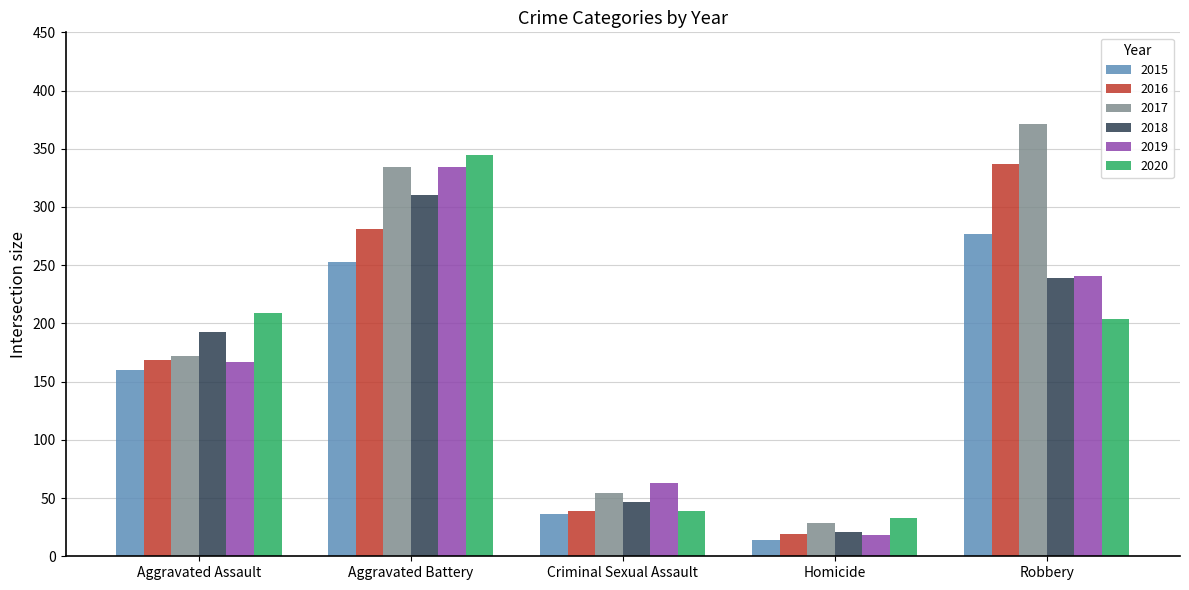

What is the label of the 1st bar from the right?

Robbery